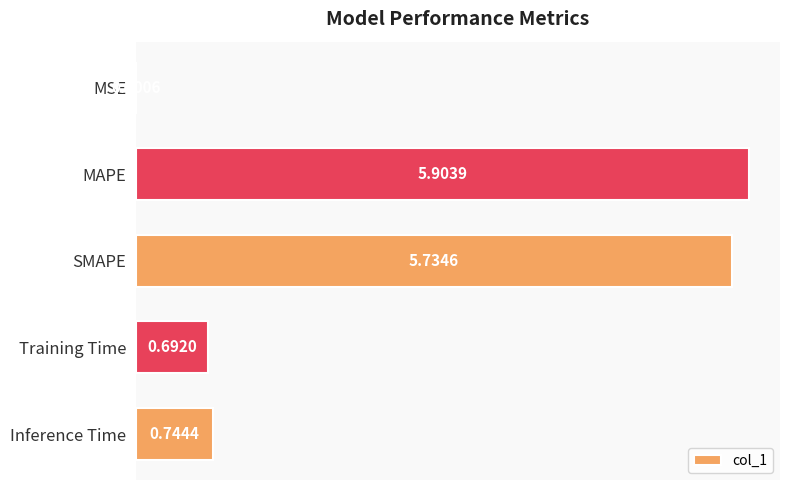

What is the change in value from MSE to Training Time?

+0.7